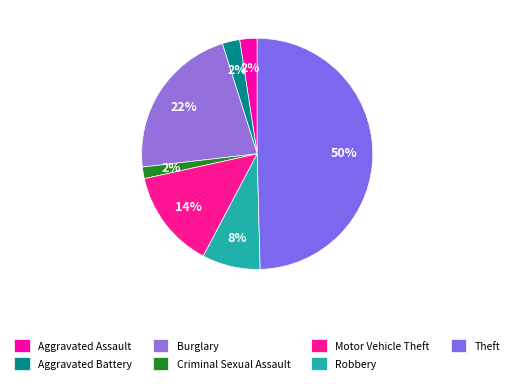

To the nearest percent, what is the difference between the largest and smallest slice percentages?

48%